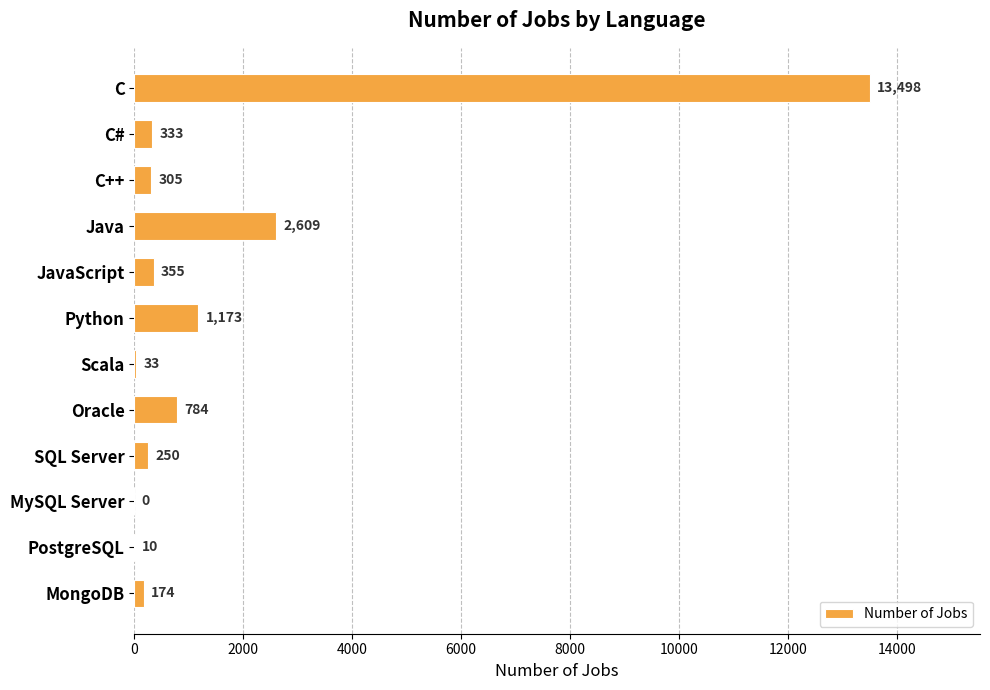

Which category has the highest value across all series?

C